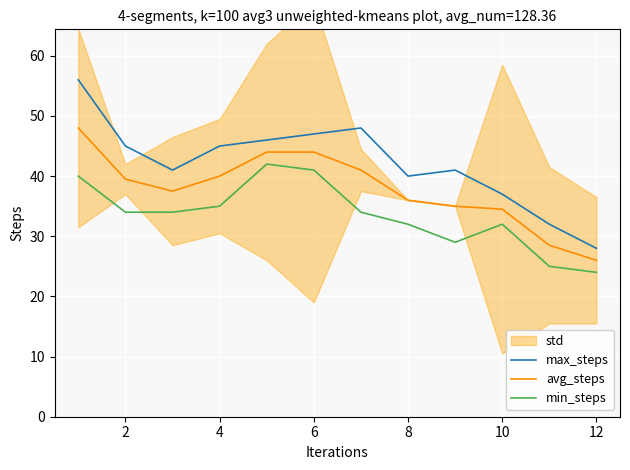

The value of min_steps at 4 is 48.6. True or false?

False